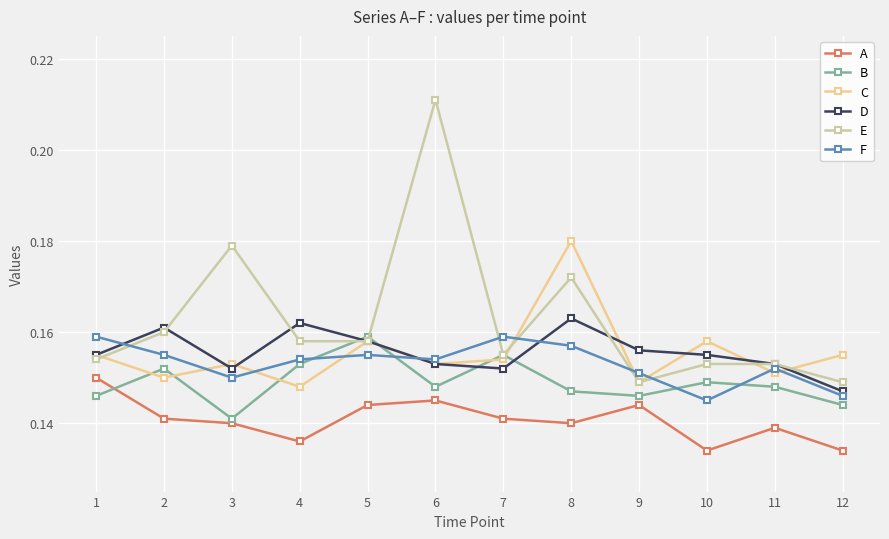

Is this an area chart (filled region under the line)?

No